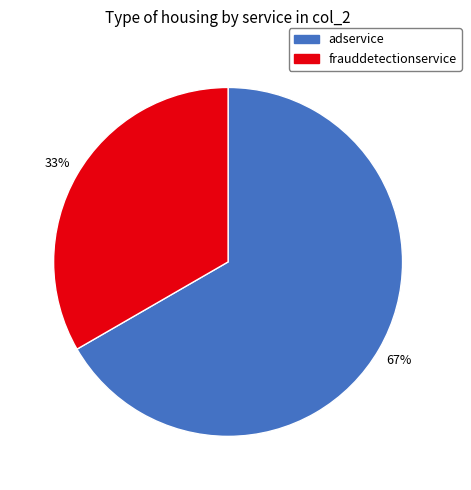

To the nearest percent, what is the average slice percentage?

50%